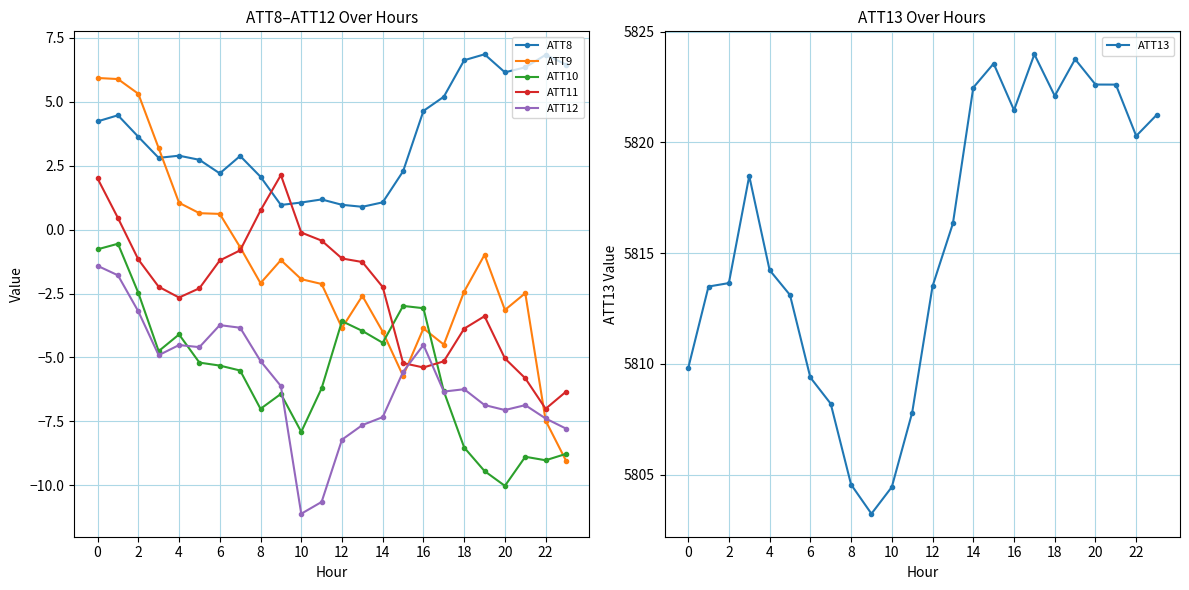

At how many categories does at least one series exceed 492?

24